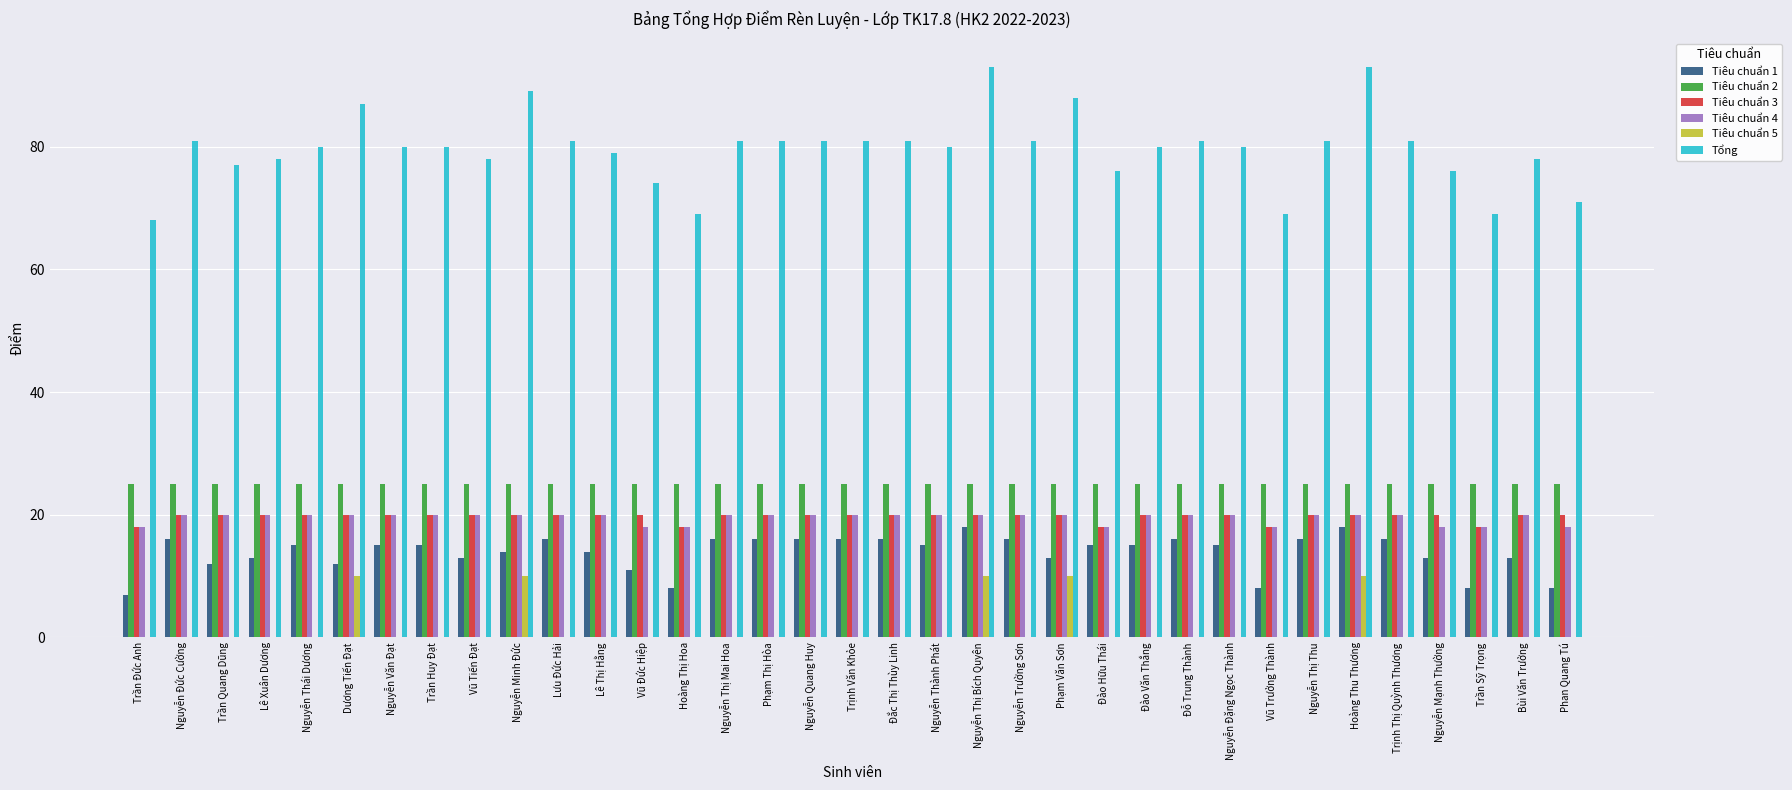

What is the sum of the Tiêu chuẩn 4 values at Nguyễn Mạnh Thường and Phạm Thị Hòa?

38